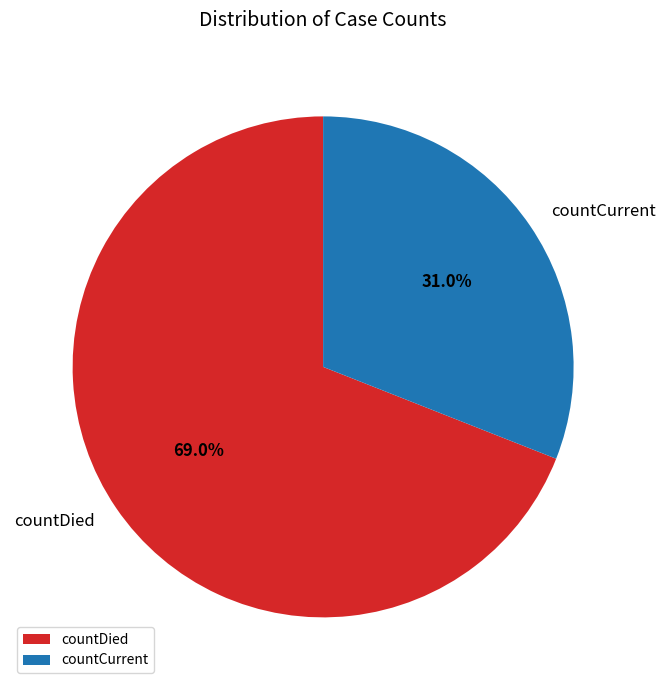

True or false: countDied accounts for 80% of the total.

False